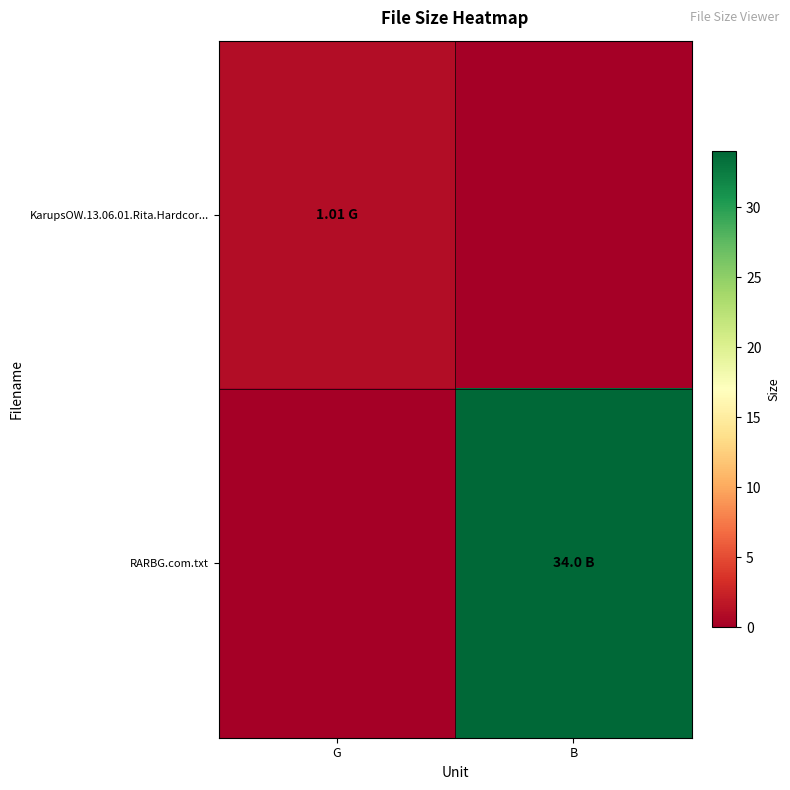

Rank the series by their average value, from highest to lowest.

RARBG.com.txt, KarupsOW.13.06.01.Rita.Hardcor...